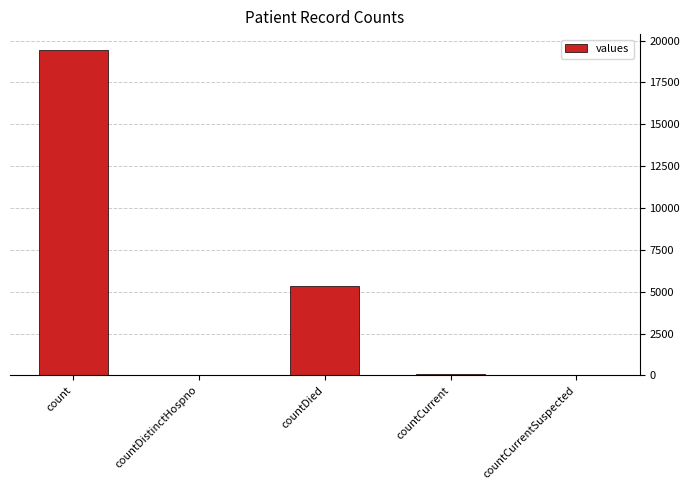

What is the difference between the values at countDistinctHospno and count?

19382